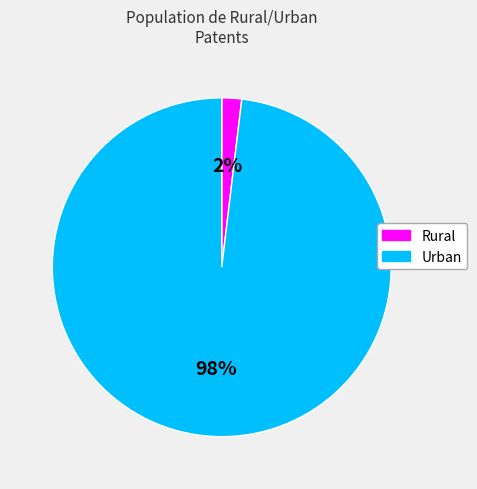

To the nearest percent, what is the difference between the largest and smallest slice percentages?

96%